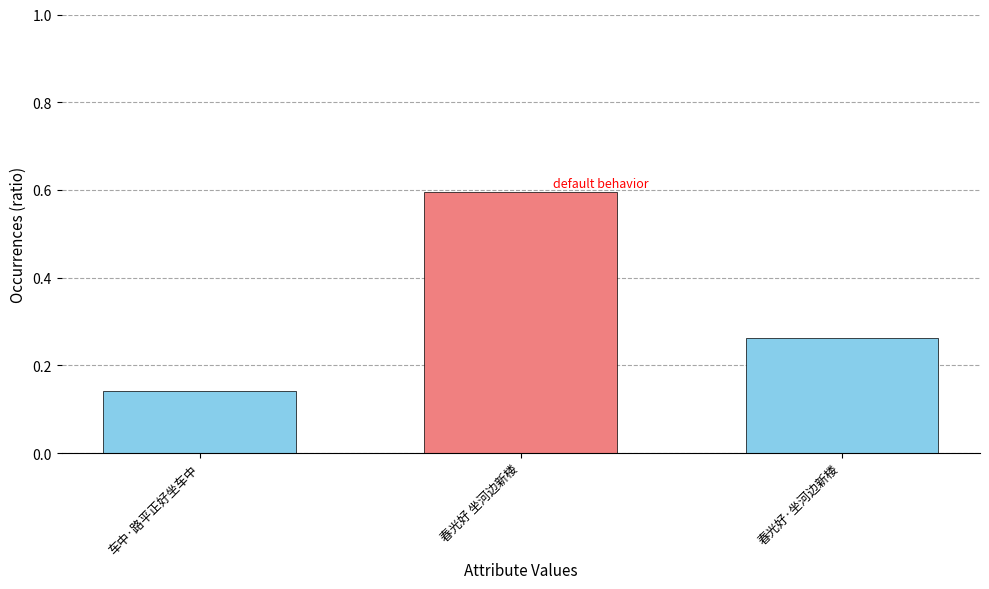

What is the approximate value at 春光好 坐河边新楼?

0.6